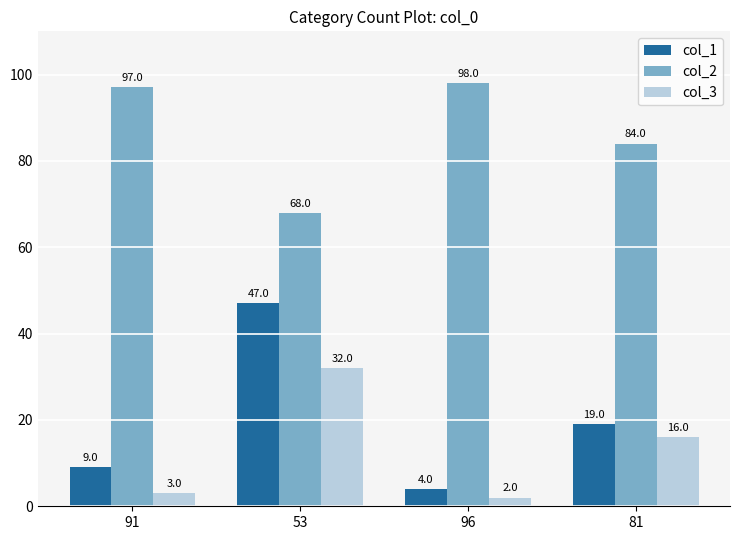

Is it true that col_1 equals 33 at 81?

False